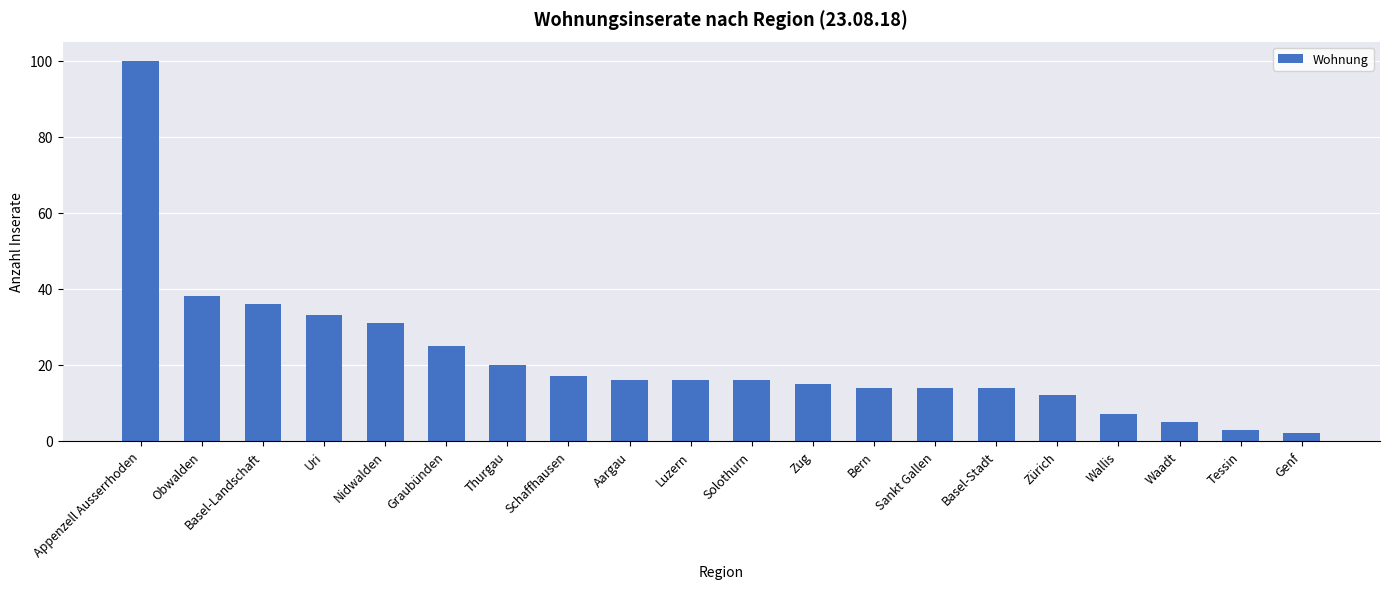

True or false: the data shows 17 at Schaffhausen.

True